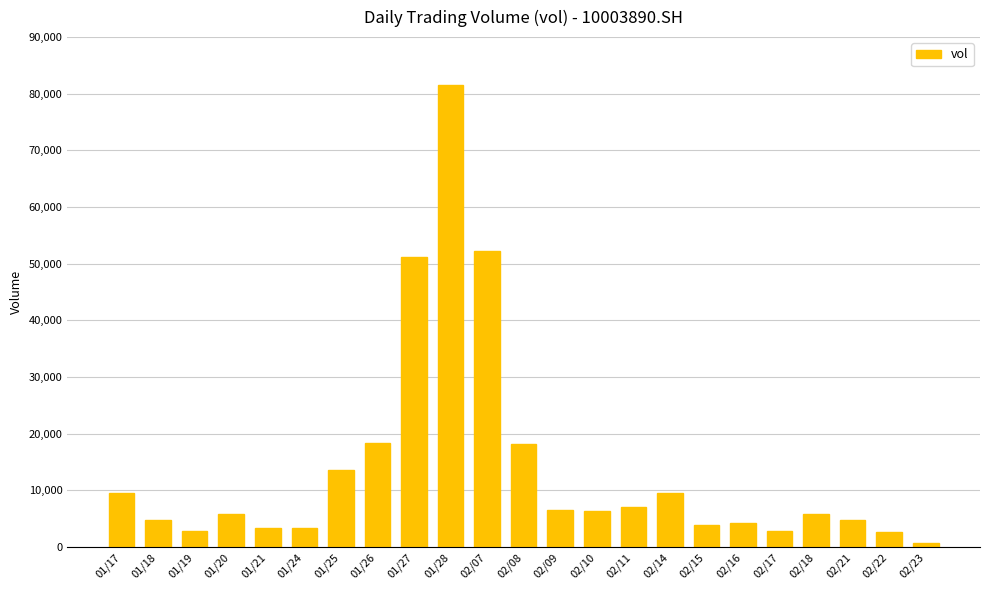

What is the sum of the values at 02/08 and 02/21?

22996